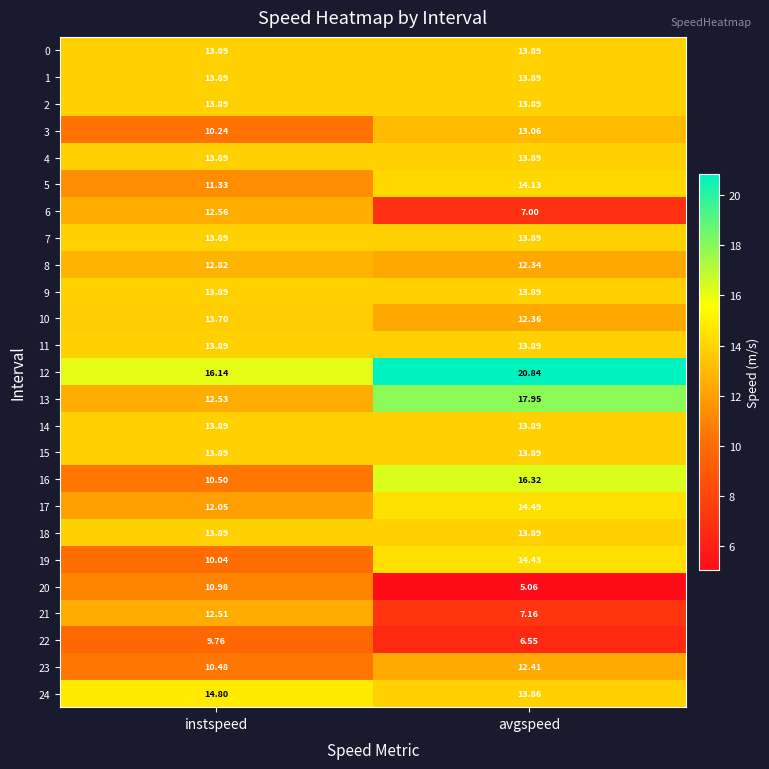

Where is 8 nearest to the value 12?

avgspeed